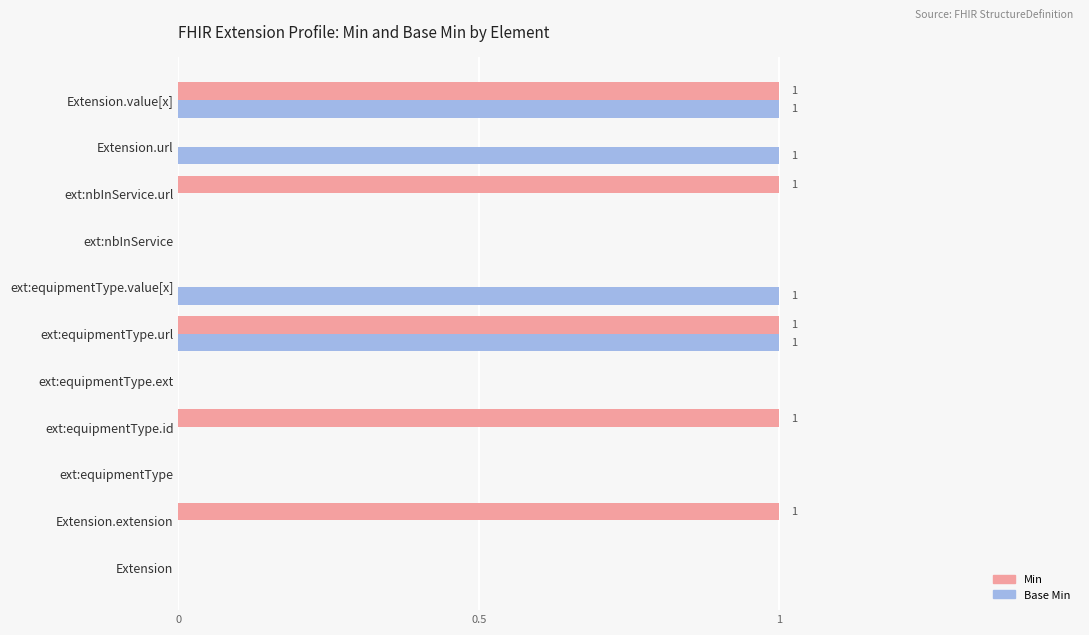

What is the maximum value shown in the chart?

1